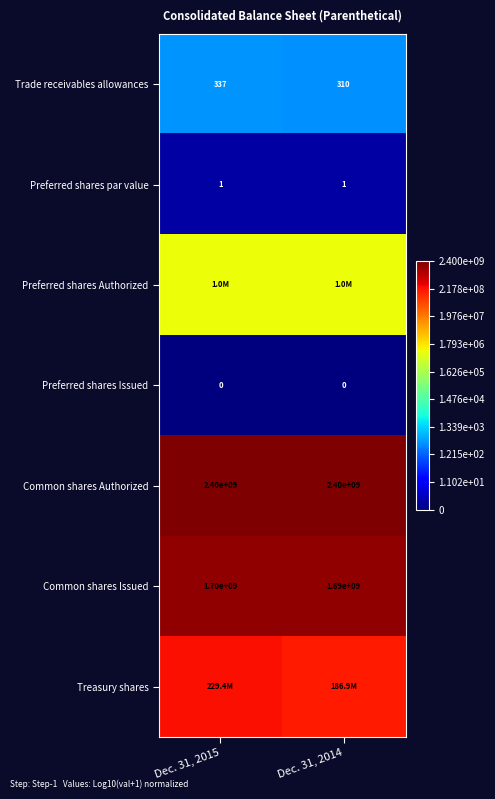

Is the value of Preferred shares Issued at Dec. 31, 2014 greater than the value of Common shares Issued at Dec. 31, 2014?

No